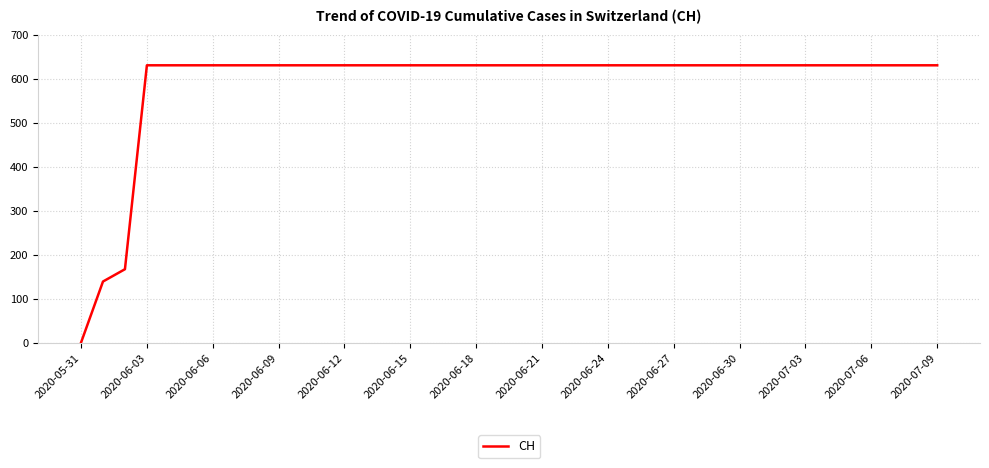

What is the difference between the maximum and minimum values?

631